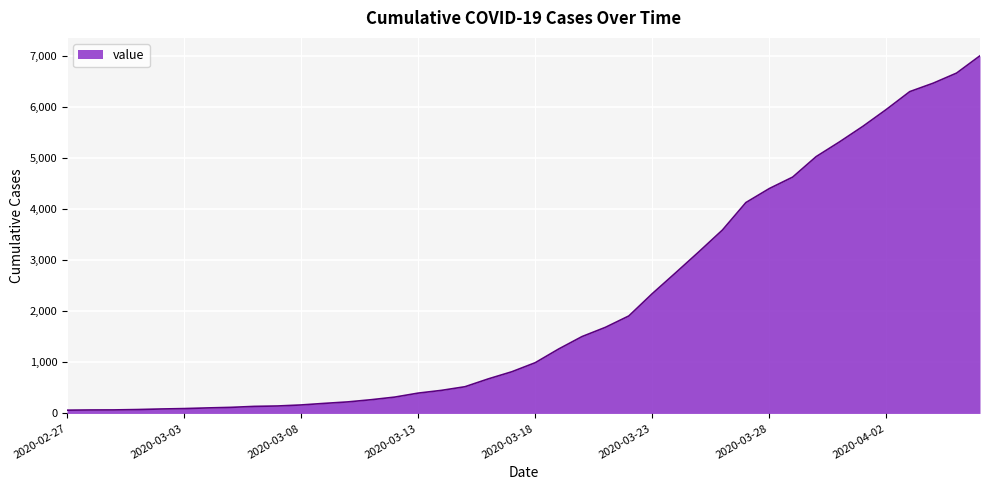

Does the chart have visible grid lines?

Yes